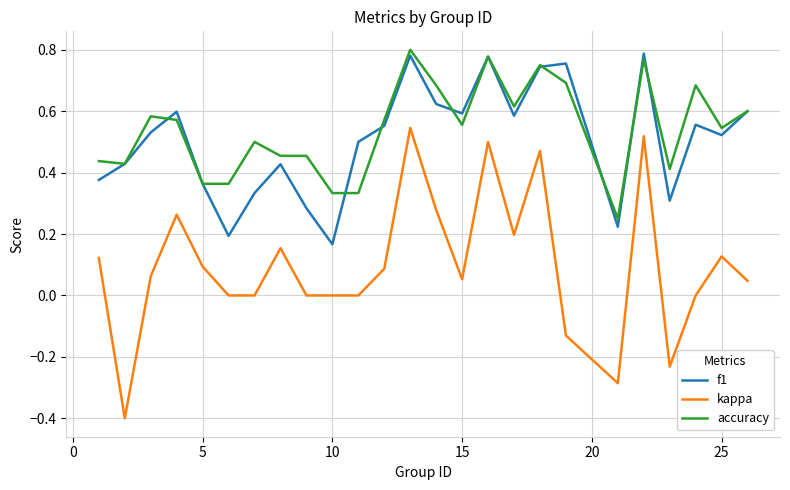

Which series has the widest spread of values?

kappa